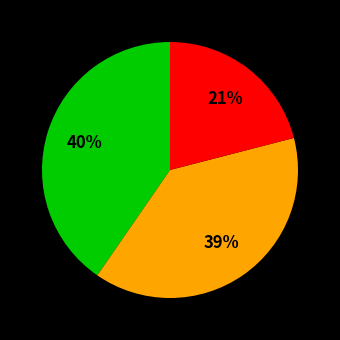

Count the number of slices in the pie.

3